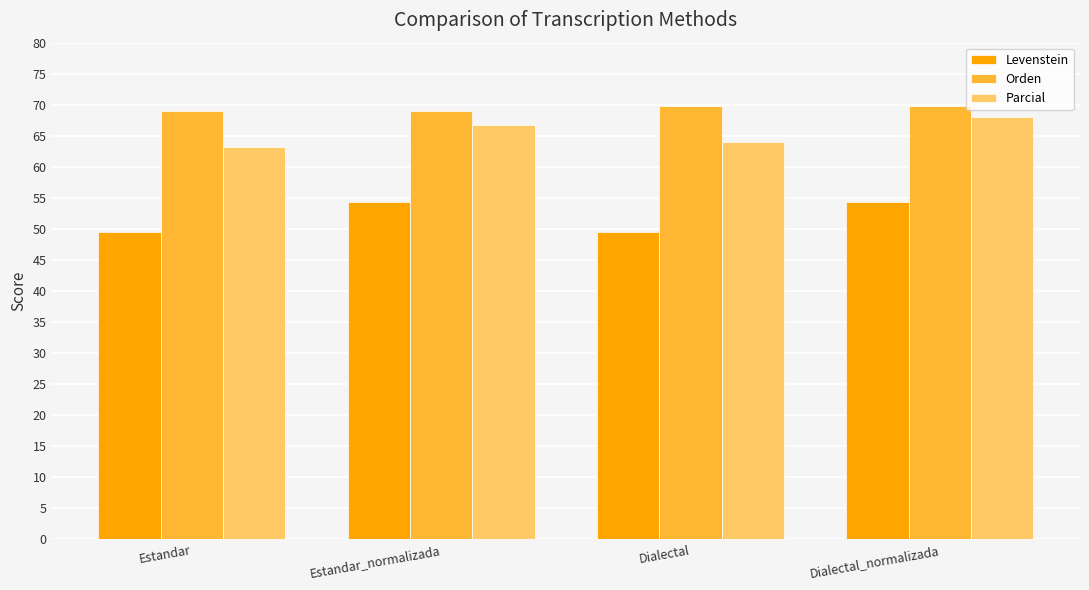

True or false: Orden has a value of 46.0 at Estandar_normalizada.

False